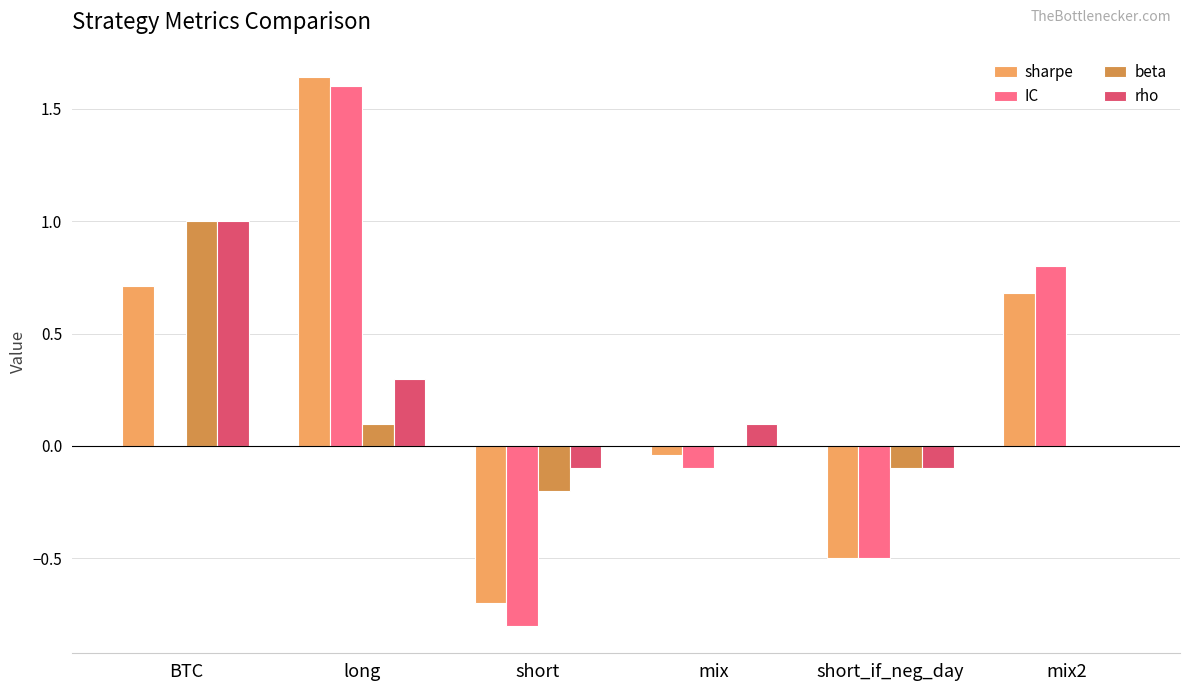

Which series changed the most between short and mix?

IC